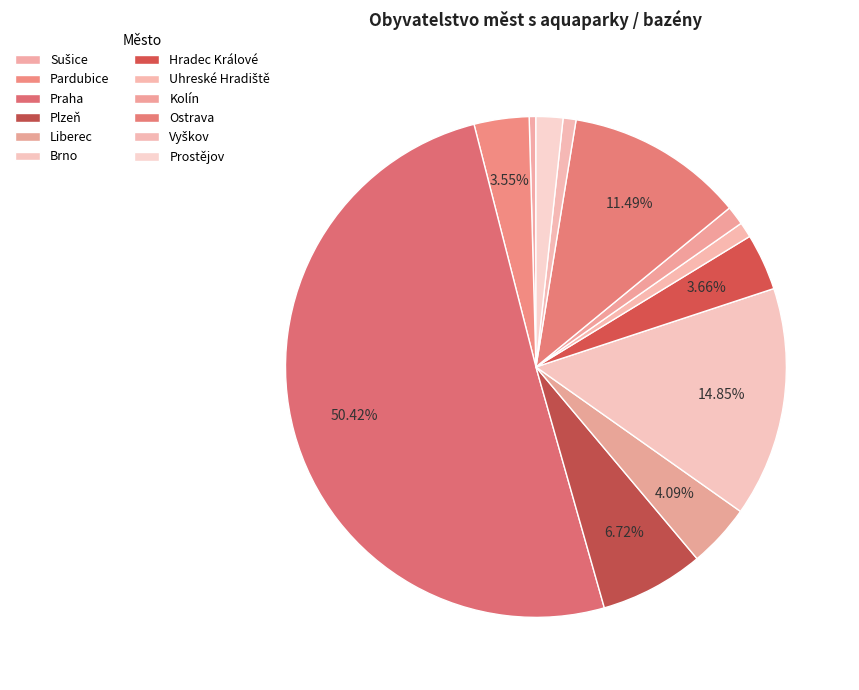

How many segments does this pie chart have?

12